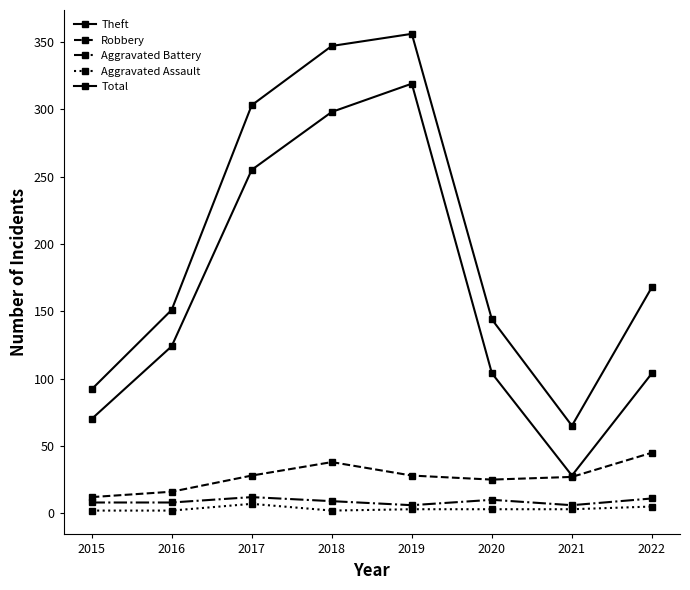

How many interior local peaks does the Theft series have?

1